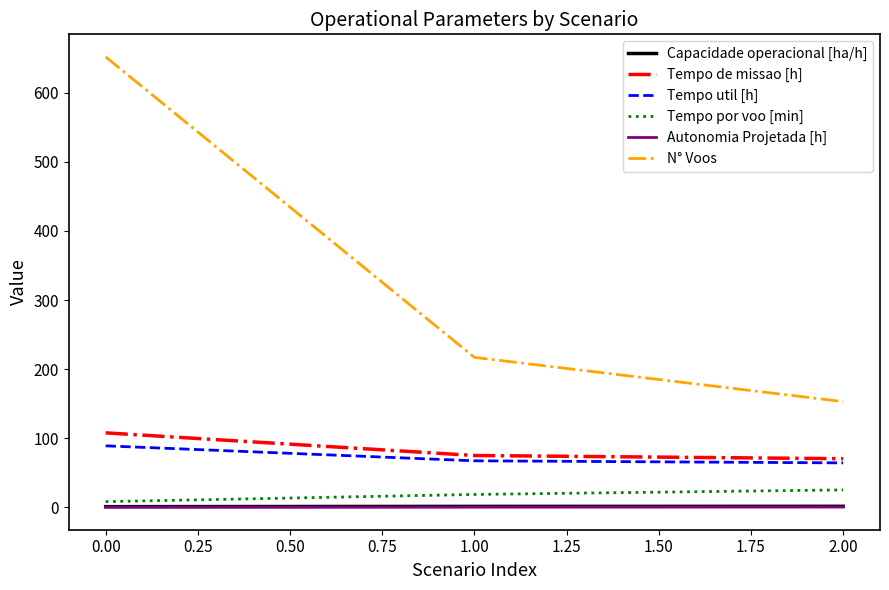

The value of Tempo de missao [h] at 0.00 is 60.6. True or false?

False